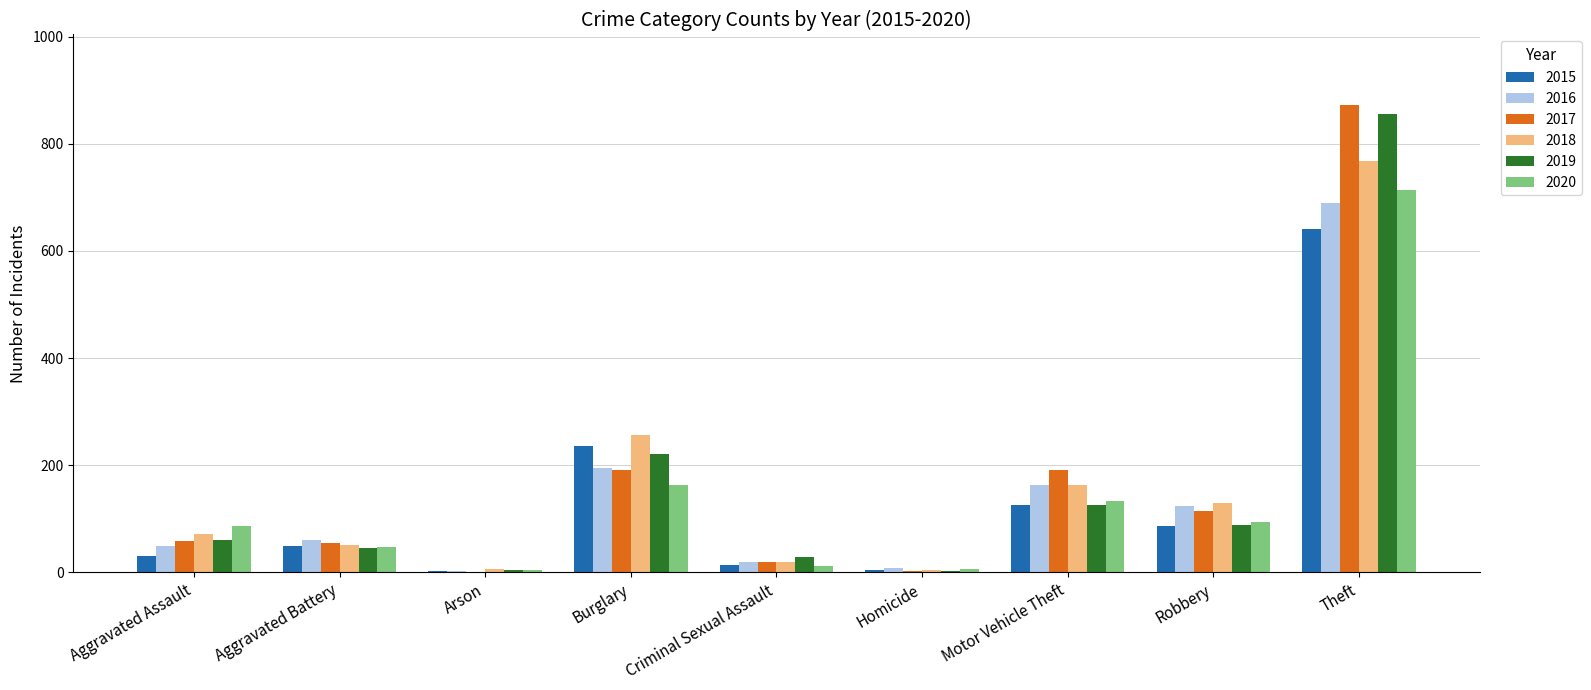

What is the sum of the 2017 values at Criminal Sexual Assault and Burglary?

211